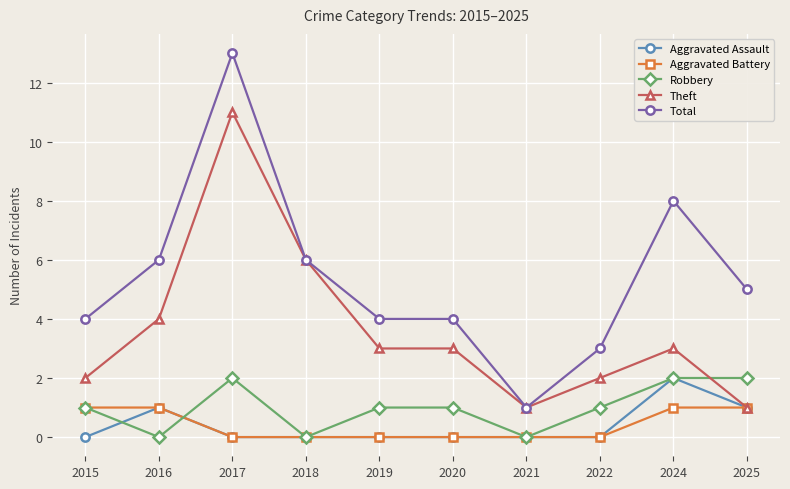

How many values in the Total series are below 5?

5